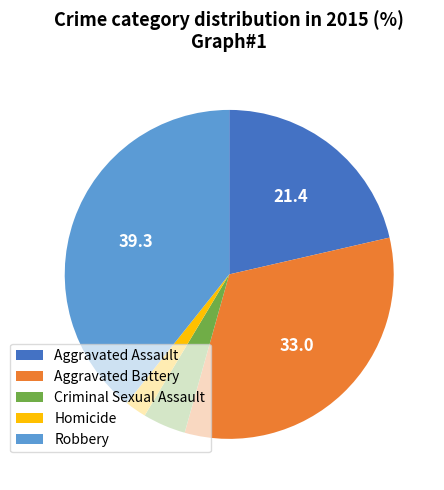

Is the sum of Criminal Sexual Assault and Robbery greater than half?

No